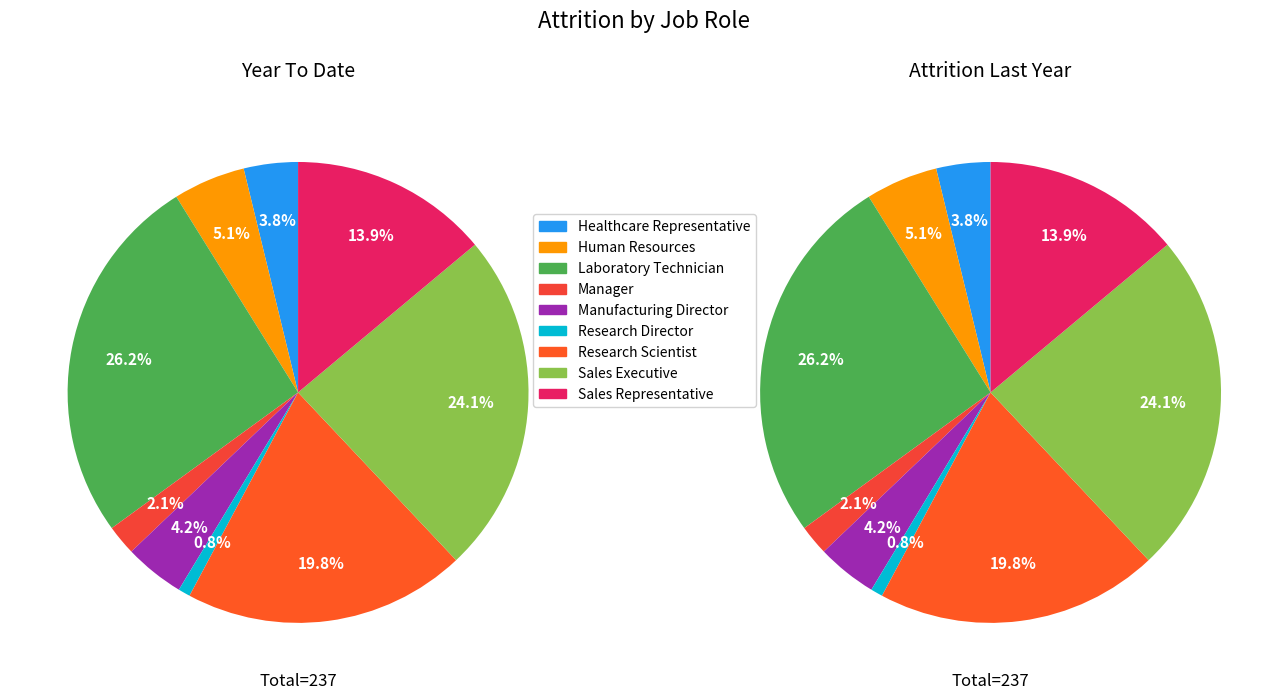

Rank the categories by value from lowest to highest.

Research Director, Manager, Healthcare Representative, Manufacturing Director, Human Resources, Sales Representative, Research Scientist, Sales Executive, Laboratory Technician